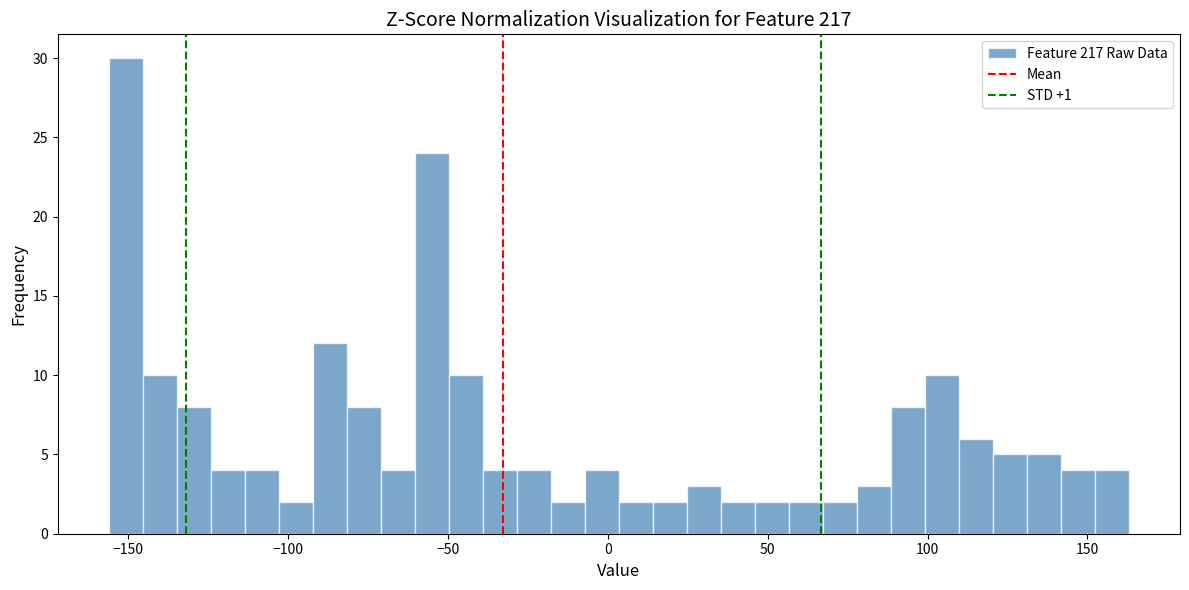

Around what value on the x-axis is the tallest bar? Give the approximate position of its centre, as read against the axis.

-150